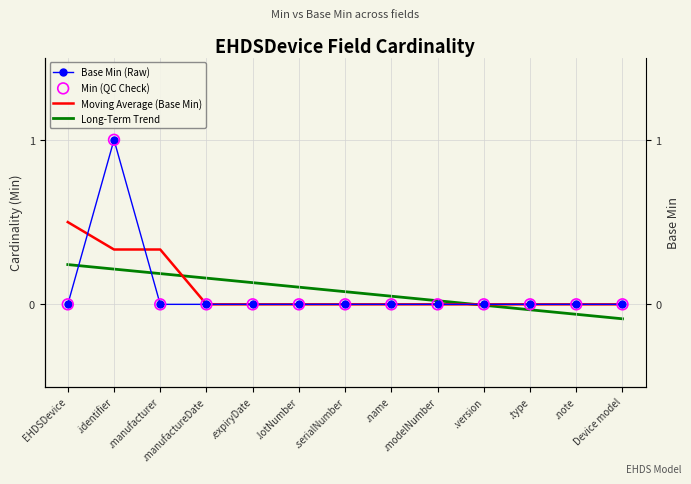

What is the total value across all series at Device model?

-0.1